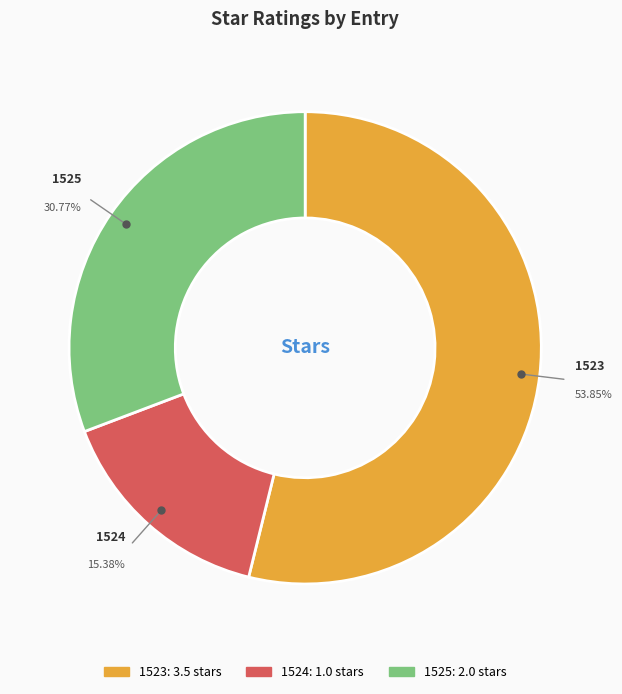

Does 1523 represent more than half of the total?

Yes